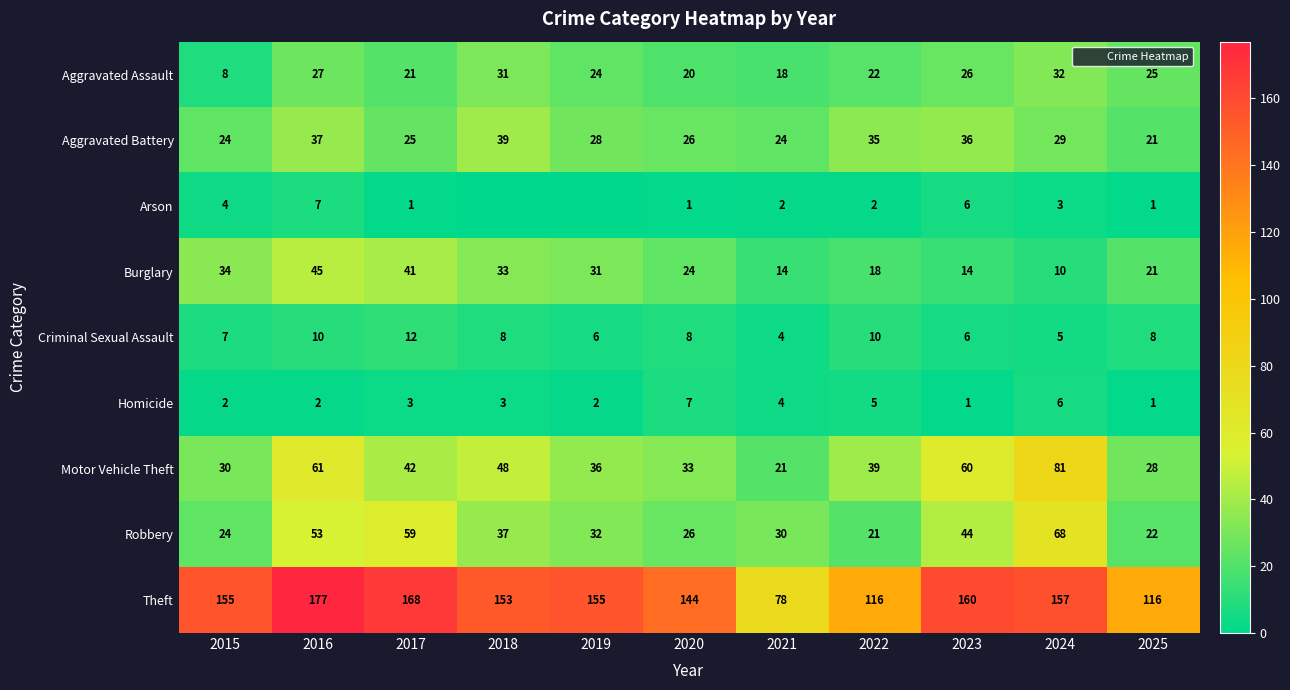

How many data points in Aggravated Assault are above 24?

5